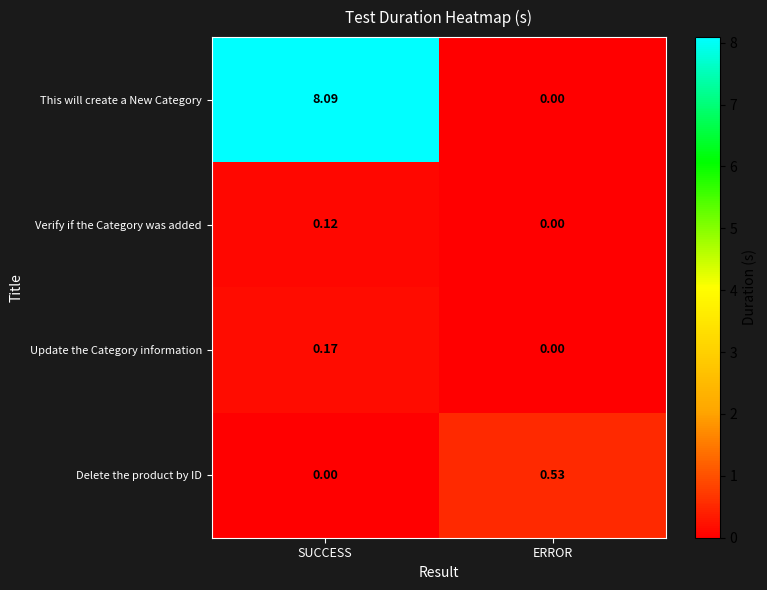

At which label is Delete the product by ID closest to 0?

SUCCESS